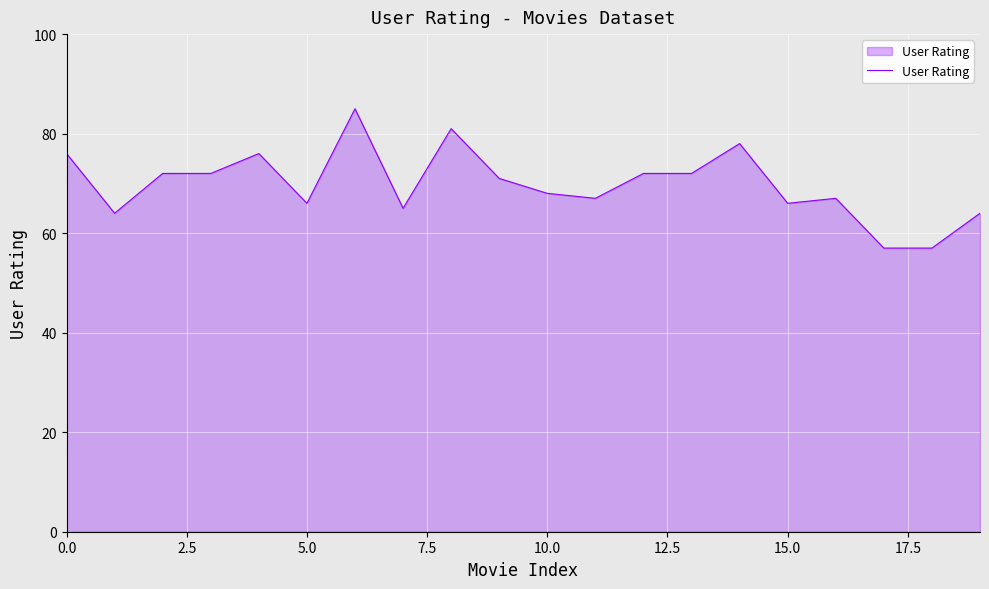

What is the maximum value shown in the chart?

85